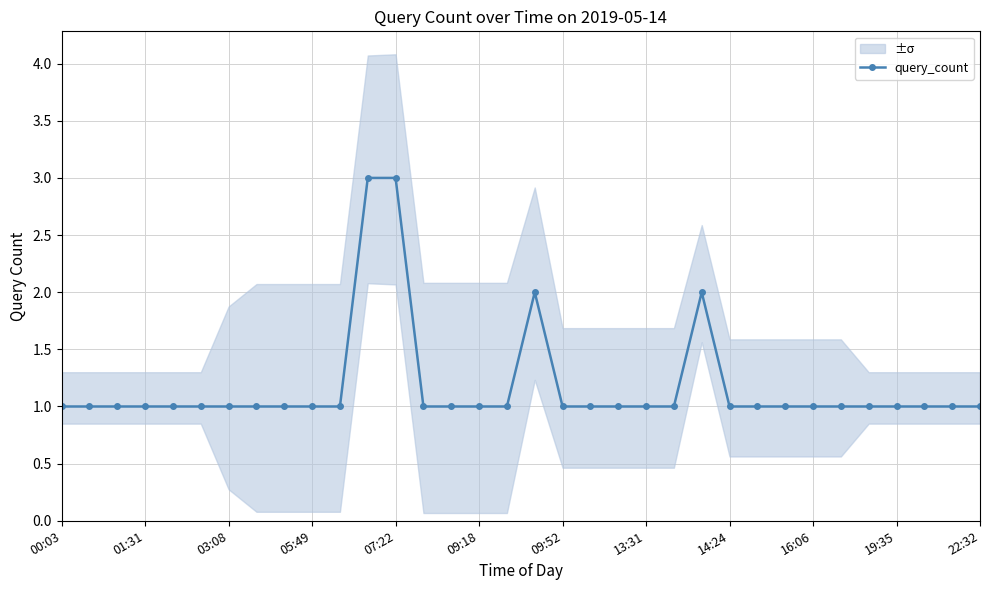

How many points are higher than both their immediate neighbors (excluding endpoints)?

2